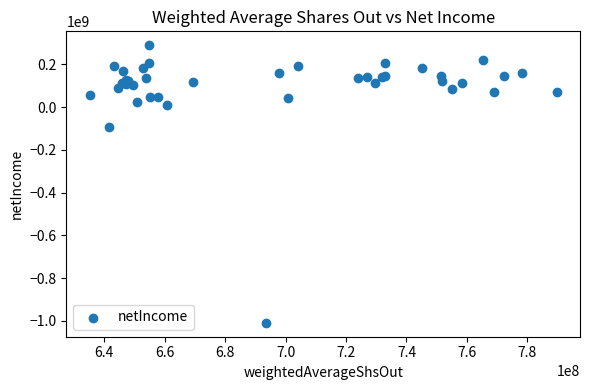

What Y value in the scatter plot is closest to -359700000?

-94000000